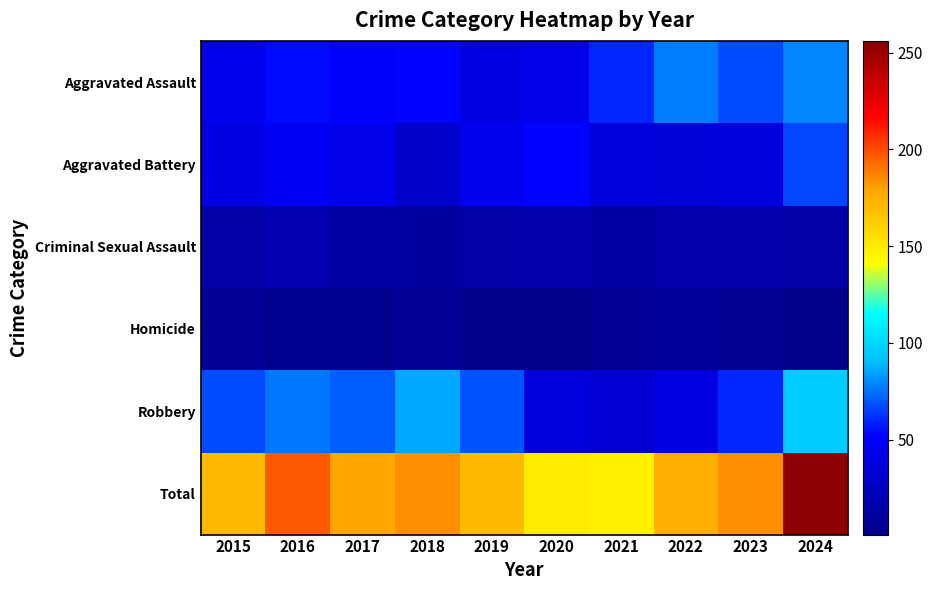

Reading left to right, list all the values displayed in this chart.

Aggravated Assault: 2015=45	2016=54	2017=51	2018=53	2019=40	2020=43	2021=60	2022=77	2023=67	2024=79
Aggravated Battery: 2015=40	2016=47	2017=43	2018=30	2019=45	2020=53	2021=37	2022=35	2023=38	2024=66
Criminal Sexual Assault: 2015=13	2016=17	2017=11	2018=10	2019=14	2020=15	2021=11	2022=15	2023=16	2024=13
Homicide: 2015=6	2016=3	2017=3	2018=6	2019=2	2020=1	2021=6	2022=8	2023=4	2024=2
Robbery: 2015=67	2016=76	2017=71	2018=86	2019=69	2020=37	2021=33	2022=40	2023=60	2024=96
Total: 2015=171	2016=197	2017=179	2018=185	2019=170	2020=149	2021=147	2022=175	2023=185	2024=256